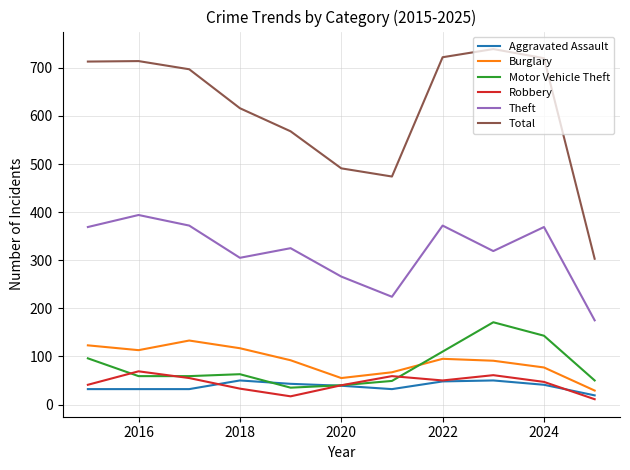

Which series has the largest total across all categories?

Total